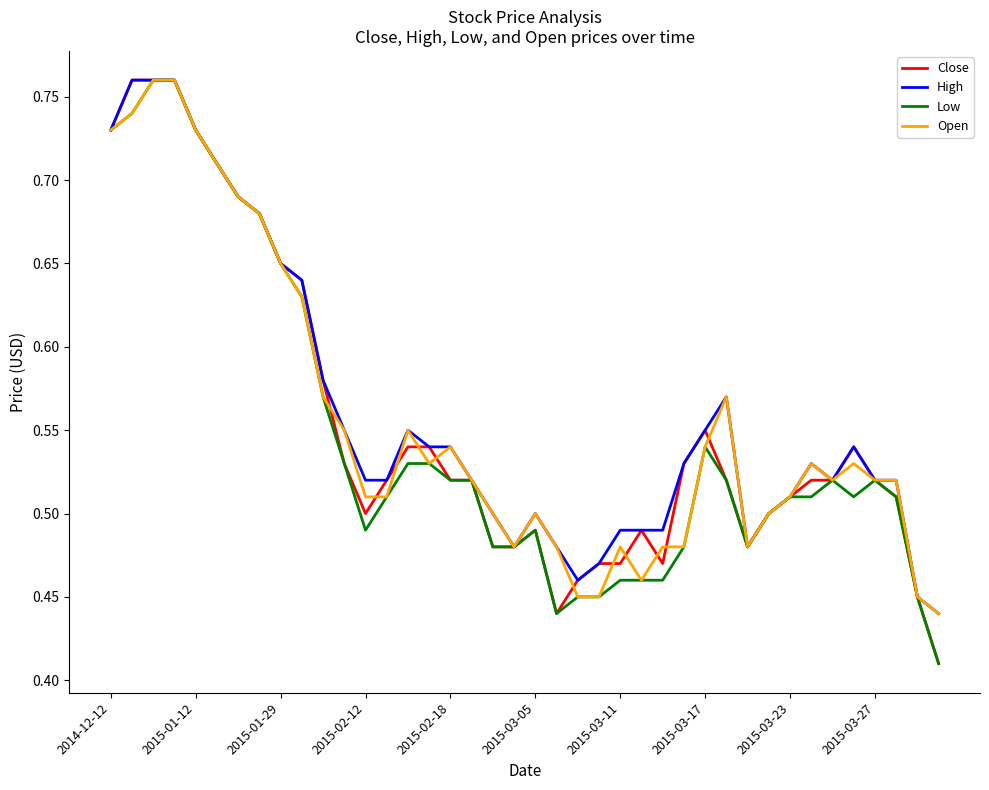

What are all the series names shown in the legend?

Close, High, Low, Open